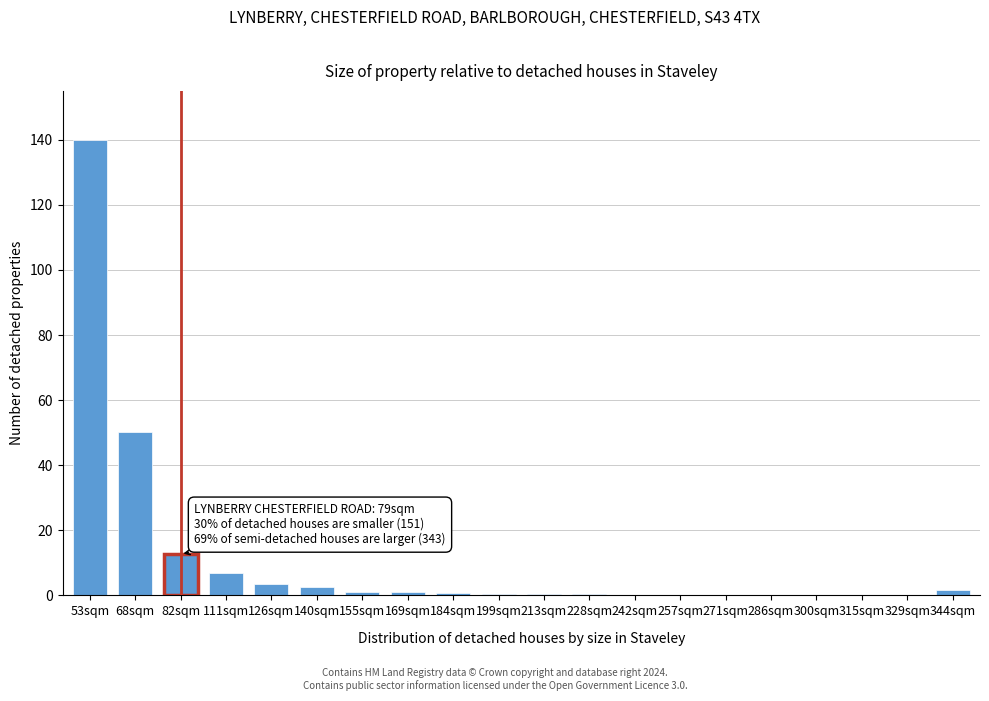

What is the greatest value displayed?

140.0